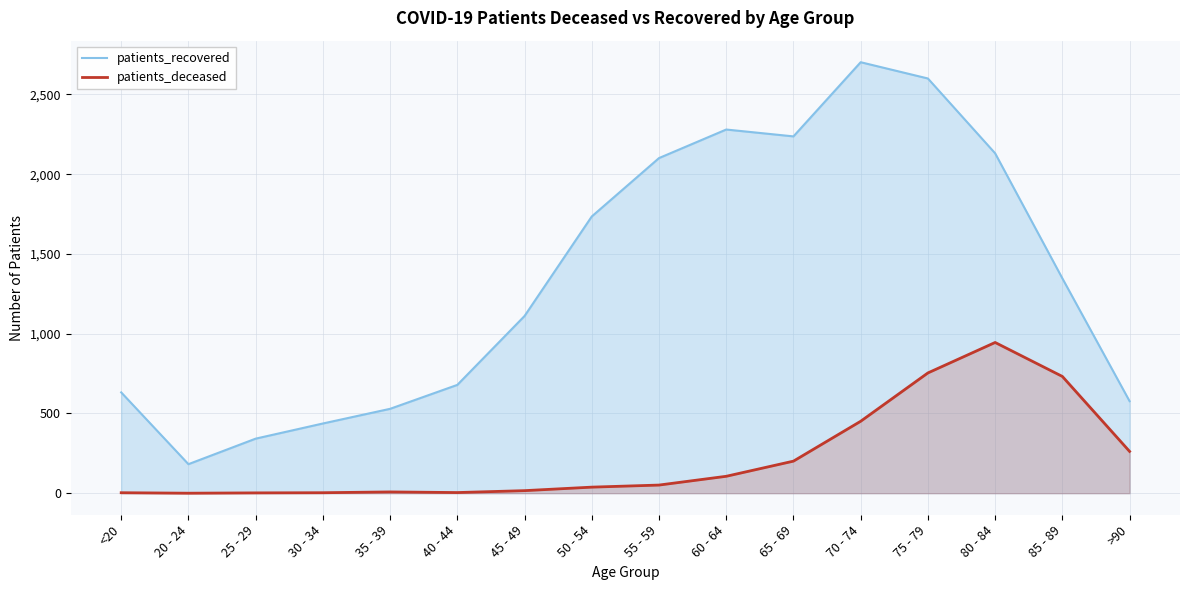

Rank the categories by patients_recovered value from highest to lowest.

70 - 74, 75 - 79, 60 - 64, 65 - 69, 80 - 84, 55 - 59, 50 - 54, 85 - 89, 45 - 49, 40 - 44, <20, >90, 35 - 39, 30 - 34, 25 - 29, 20 - 24